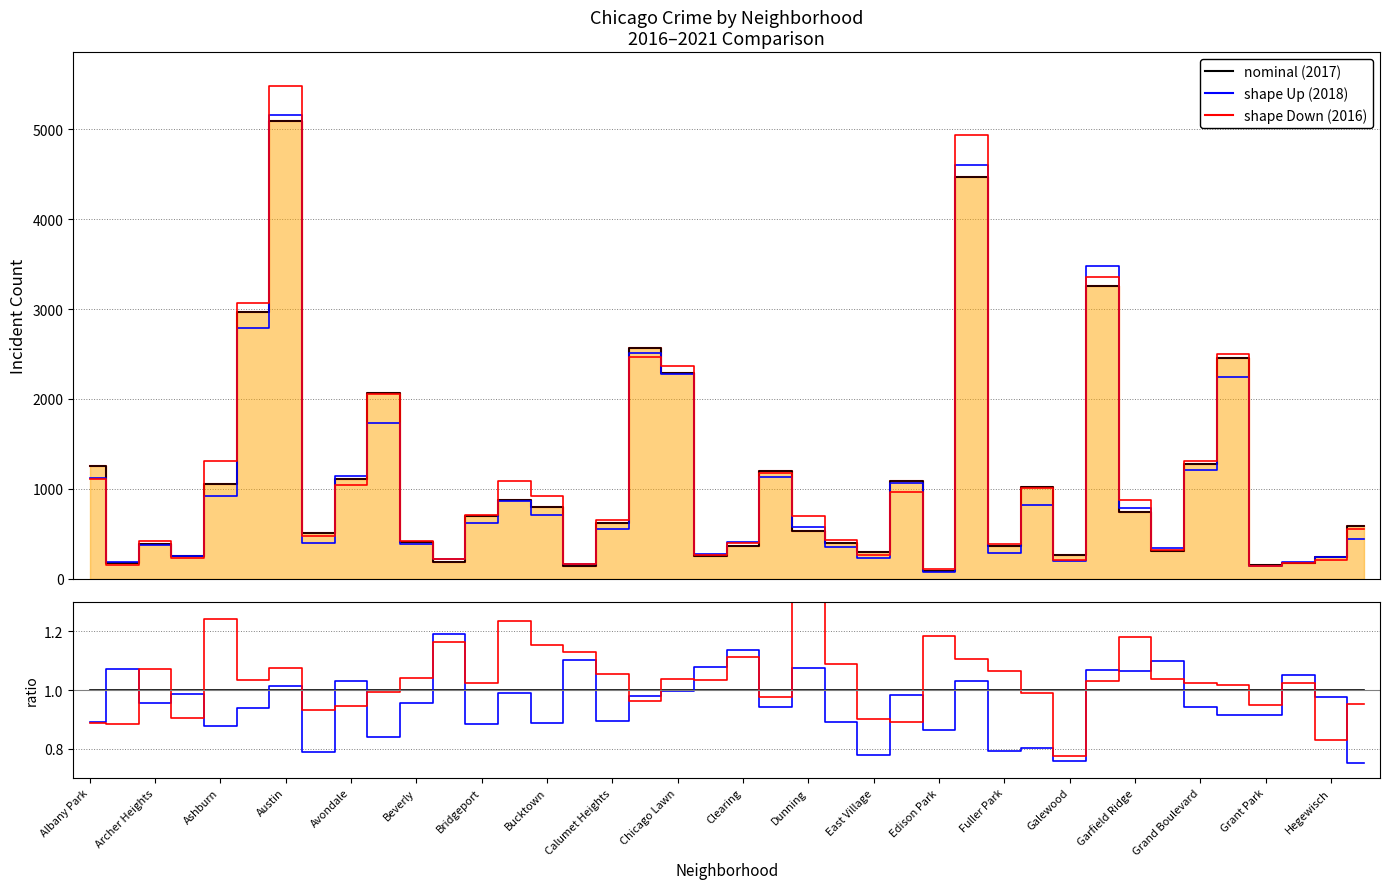

What is the difference between the highest and lowest values at Grant Park?

153.1